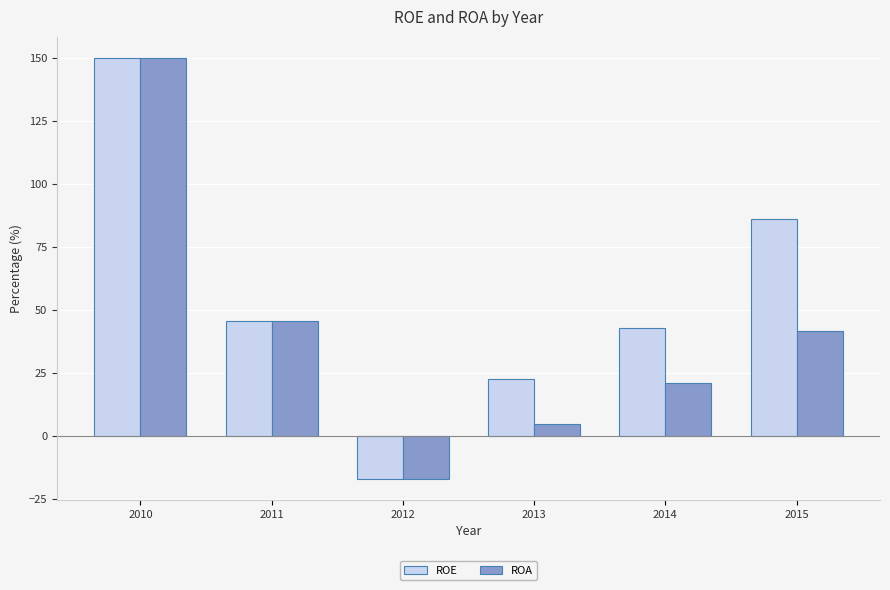

Does the chart contain any negative values?

Yes